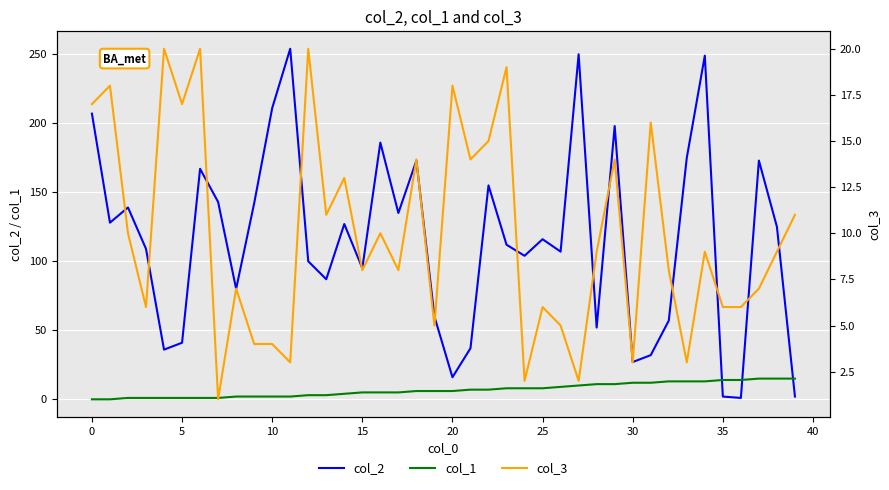

What is the maximum value for col_1?

15